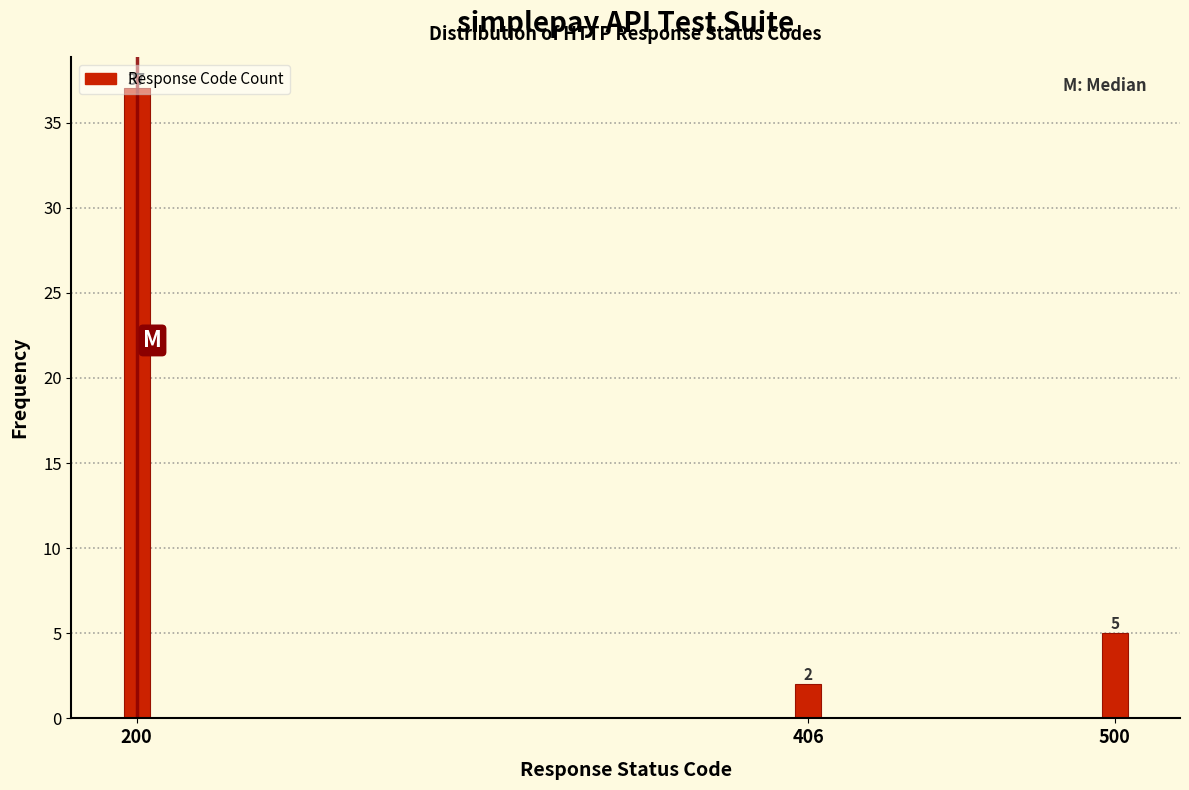

Which has a higher value, 500 or 200?

200